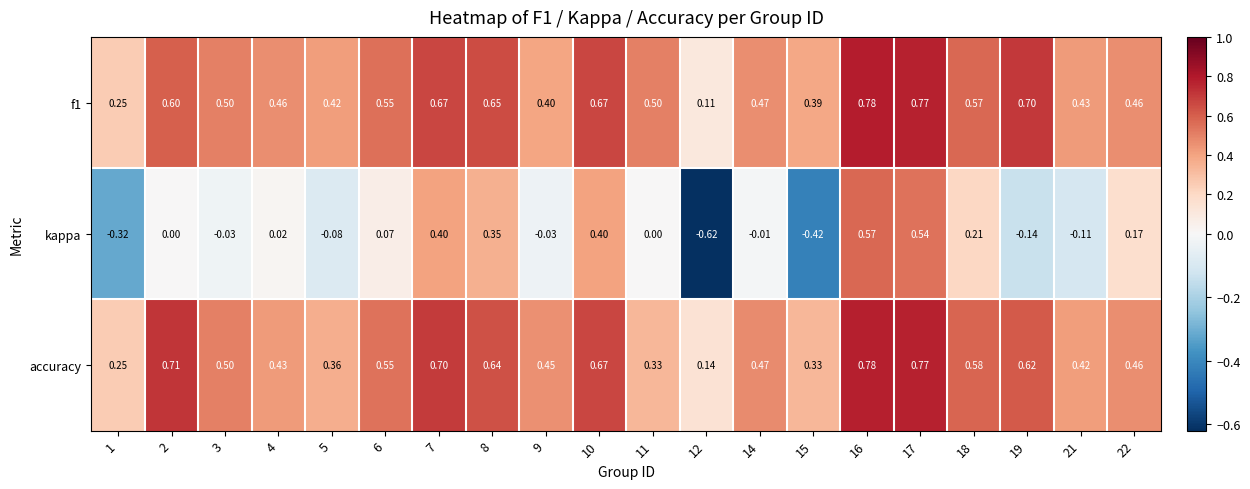

Which series changed the most between 12 and 21?

kappa